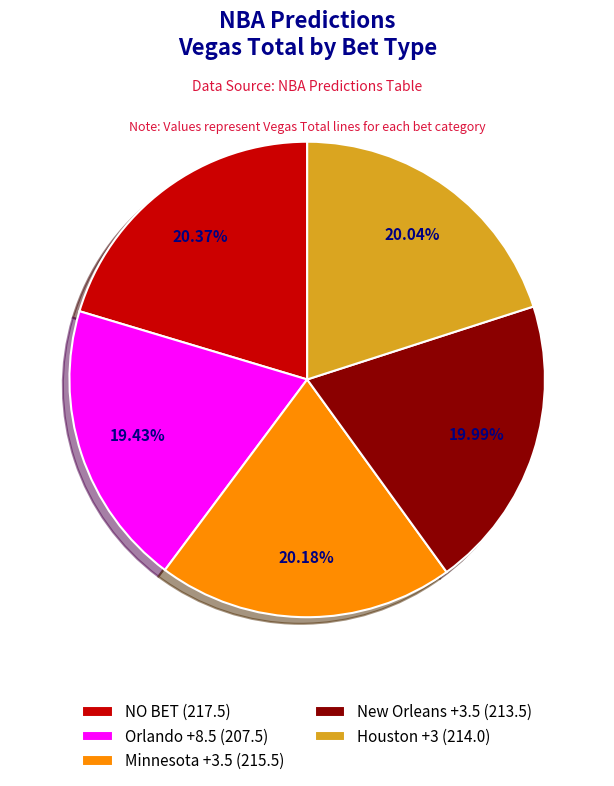

How many slices are in this pie chart?

5